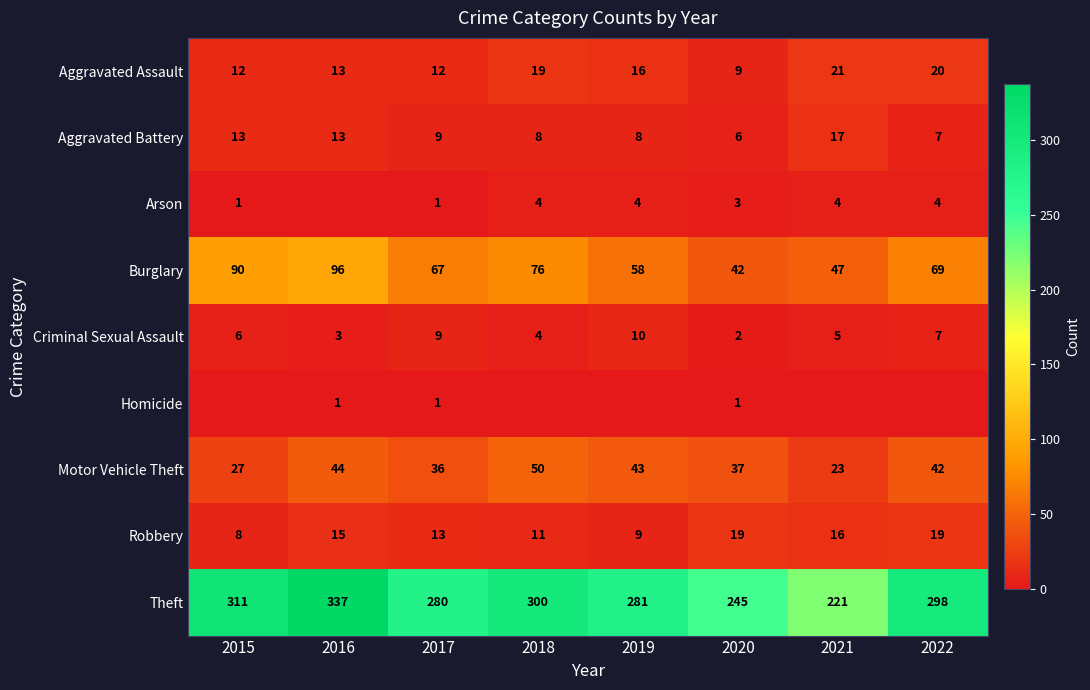

What is the highest value of the Aggravated Battery series?

17